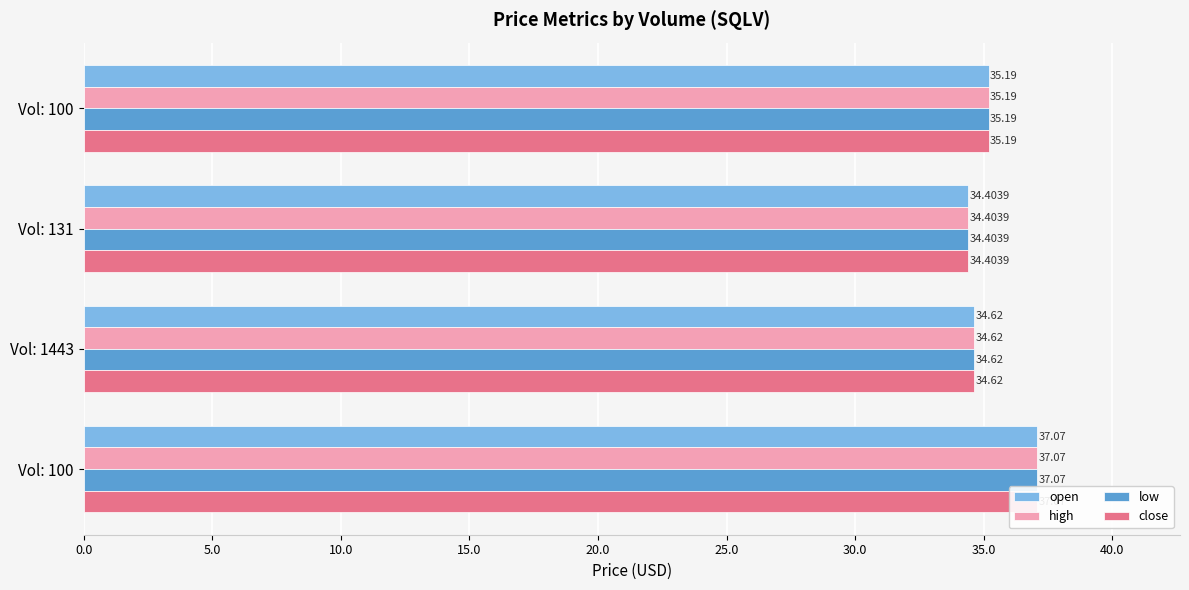

How many categories are shown in the chart?

4